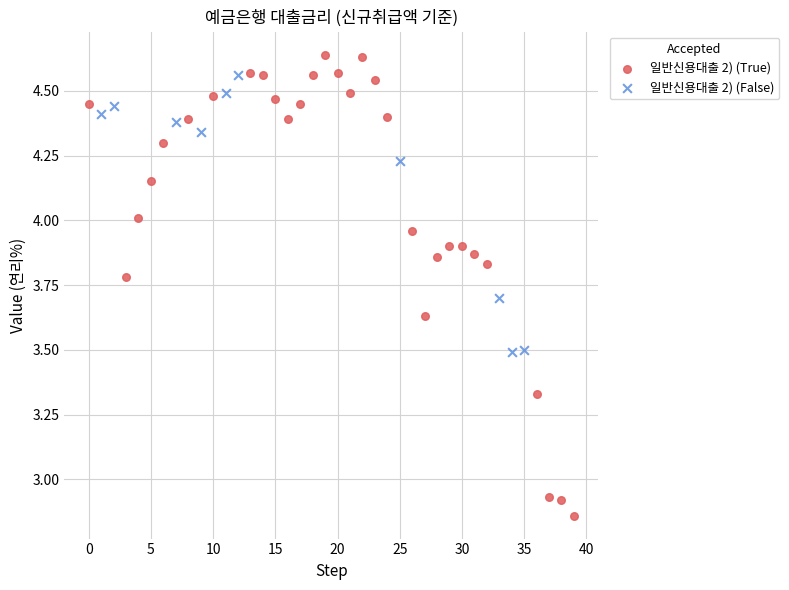

Which series contains the lowest Y value?

일반신용대출 2) (True)